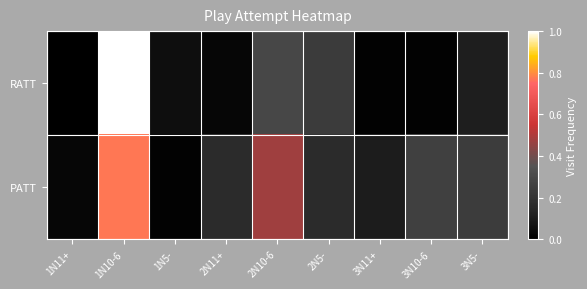

Which series has the largest total across all categories?

PATT